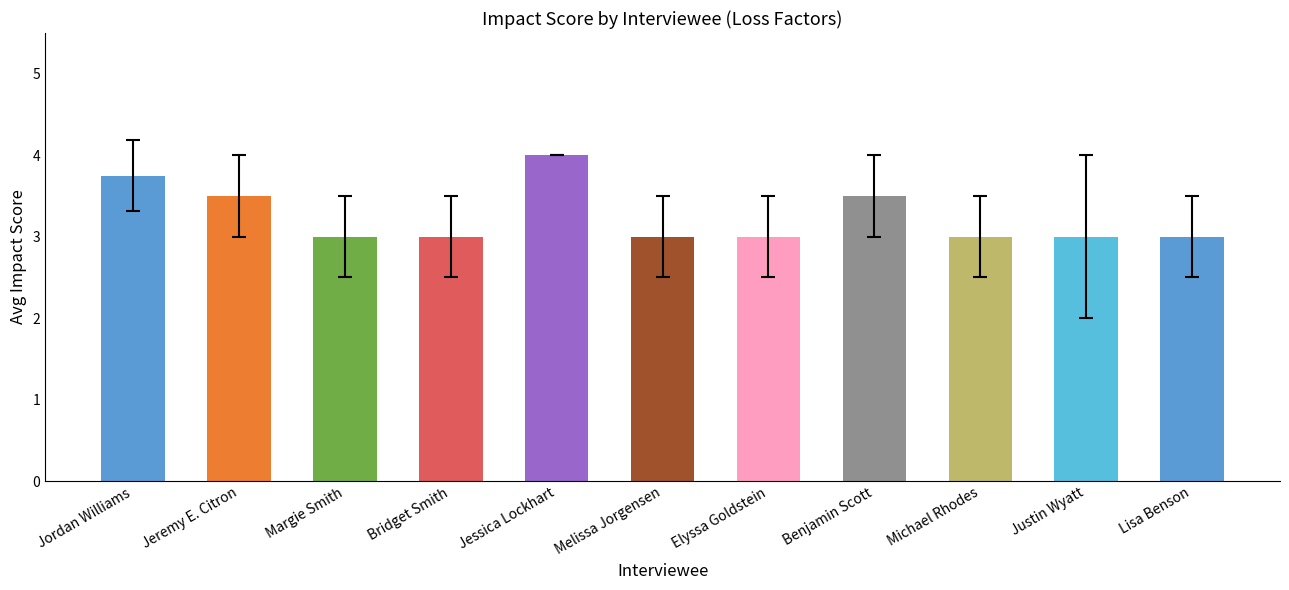

What is the difference between the maximum and minimum values?

1.0